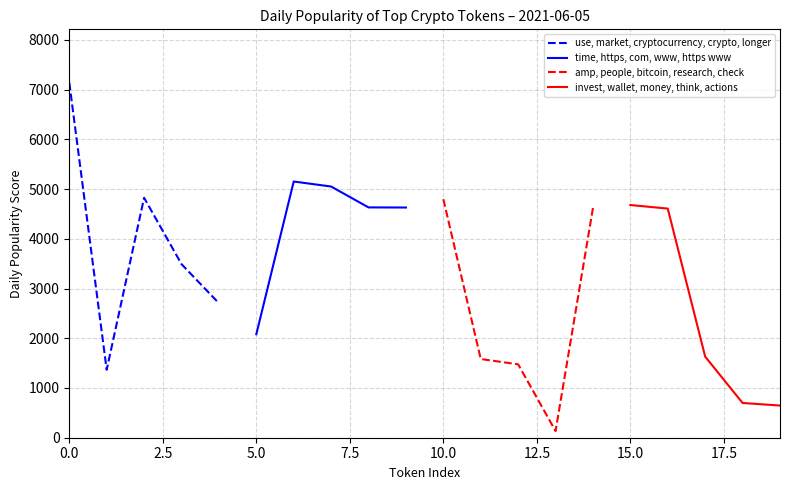

What is the maximum value for time, https, com, www, https www?

5152.2